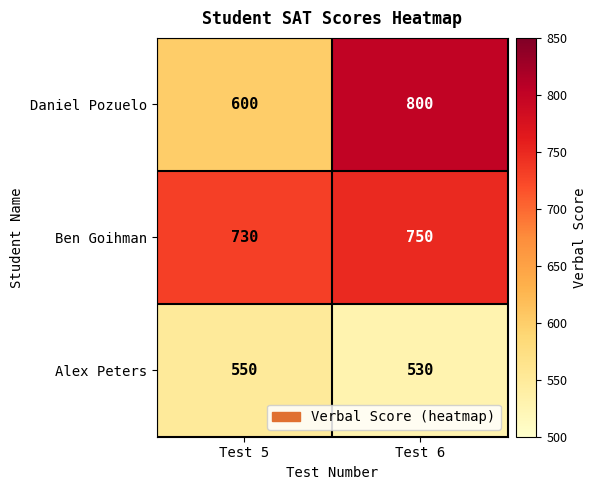

Is it true that Alex Peters equals 530 at Test 6?

True